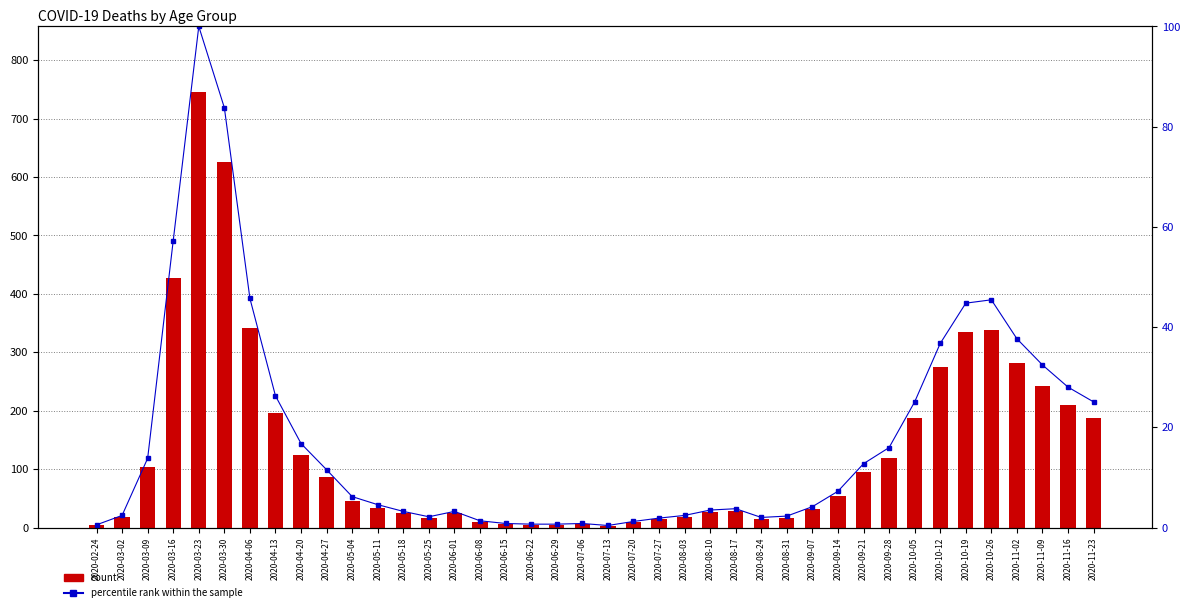

What is the value of the count bar at the 23rd from the left?

14.0